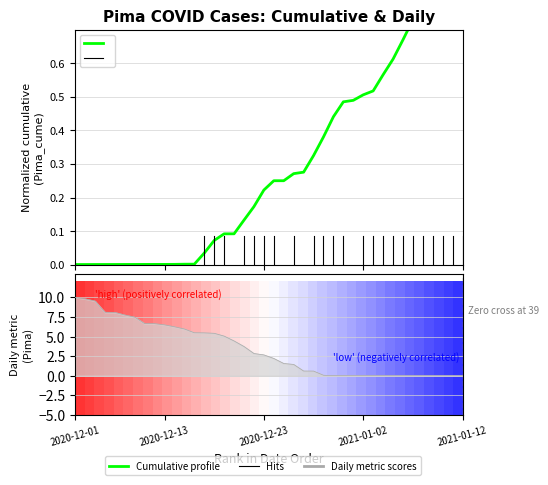

Is it true that Cumulative profile equals 0.1 at 15?

False